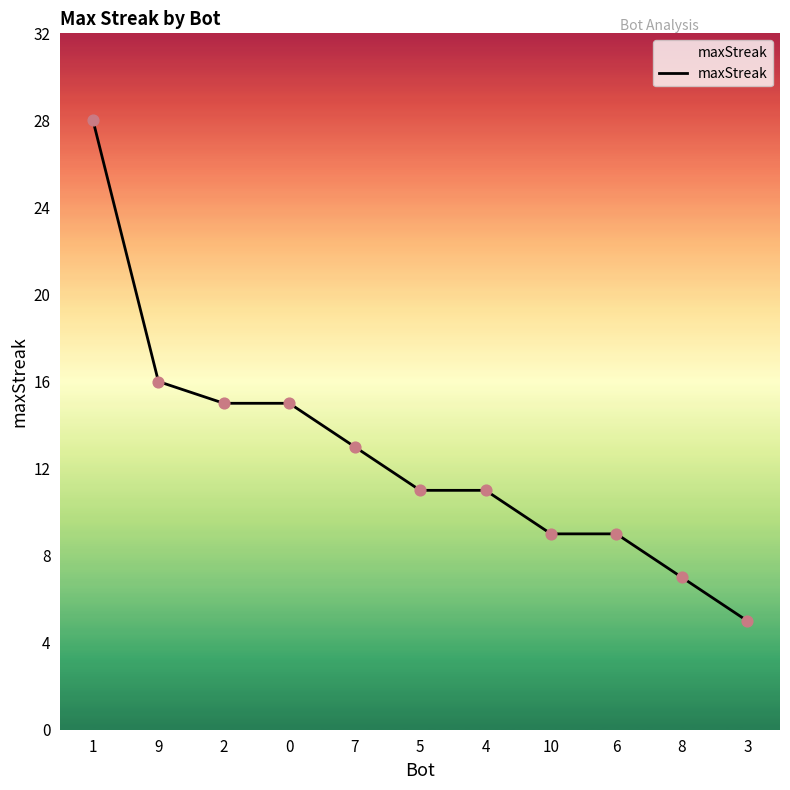

Approximately how many times larger is the value at 2 compared to 9?

0.9